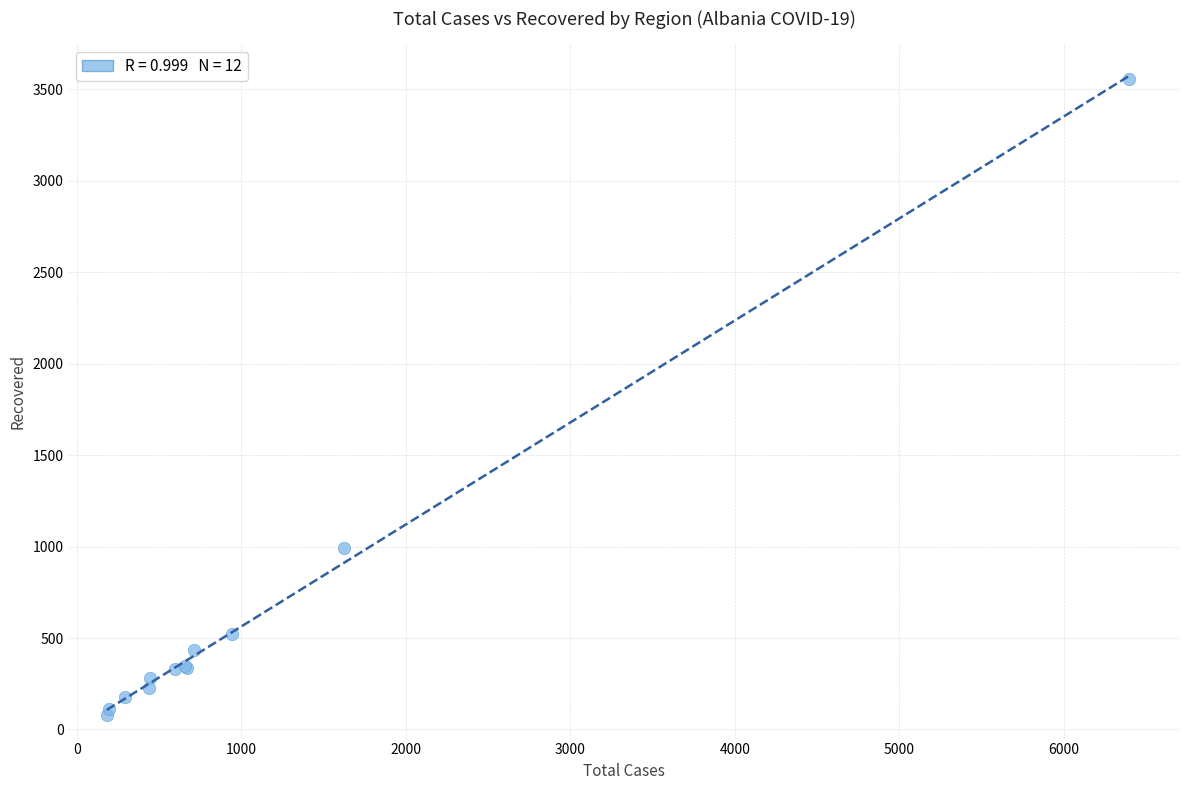

What Y value in the scatter plot is closest to 1819?

990